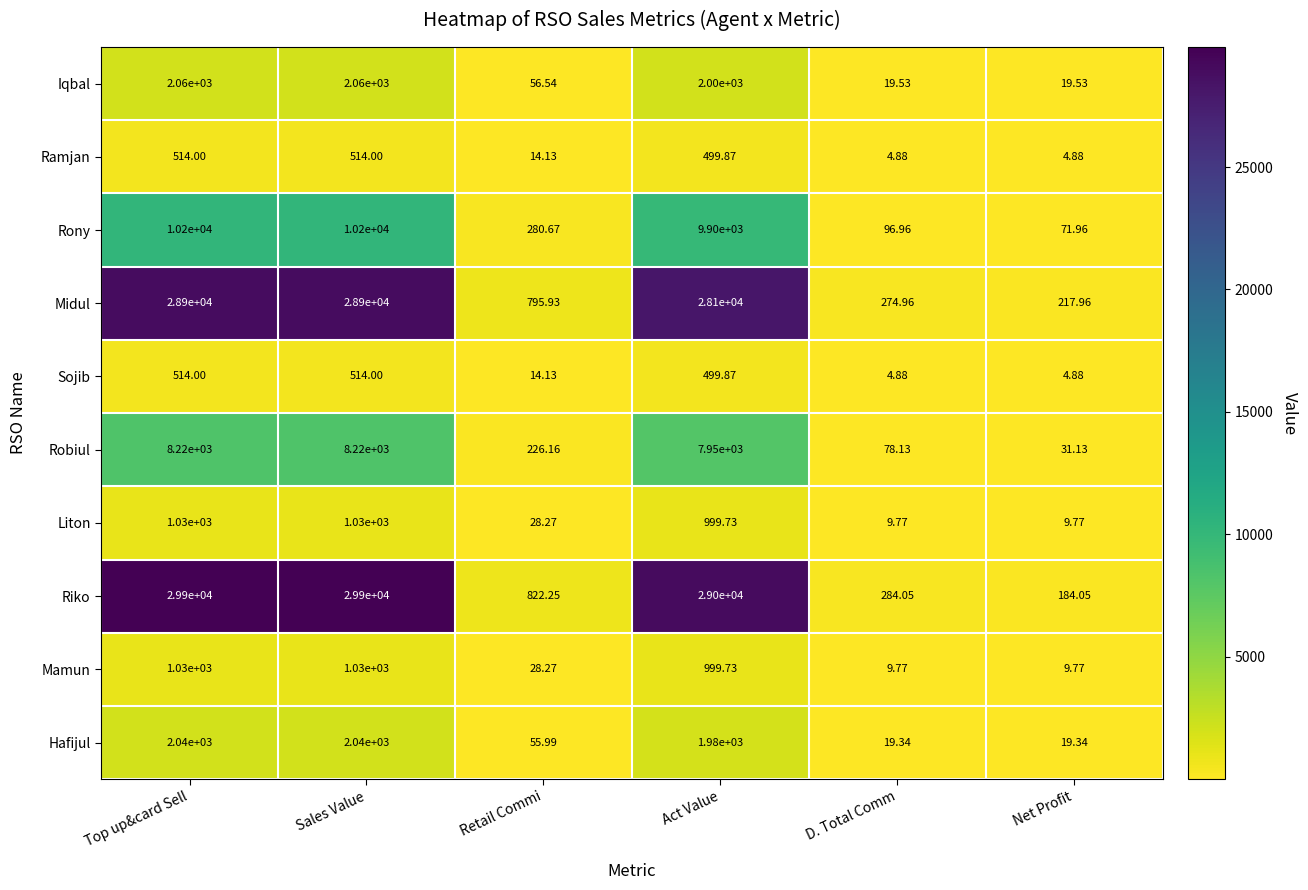

Which series has the largest range (max minus min)?

Riko